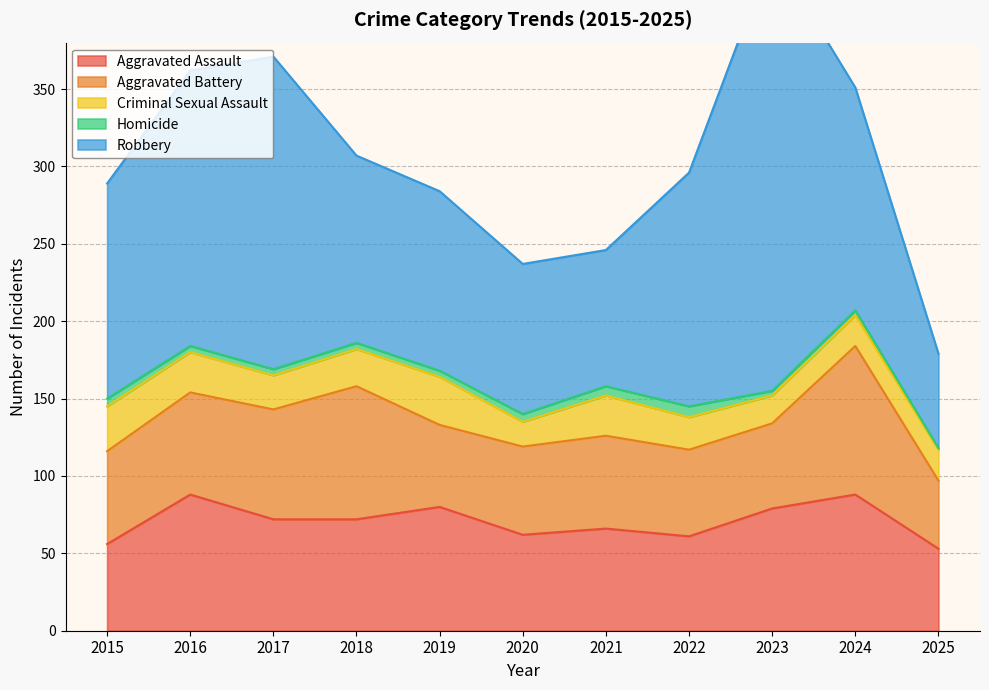

Which series has the largest total across all categories?

Robbery